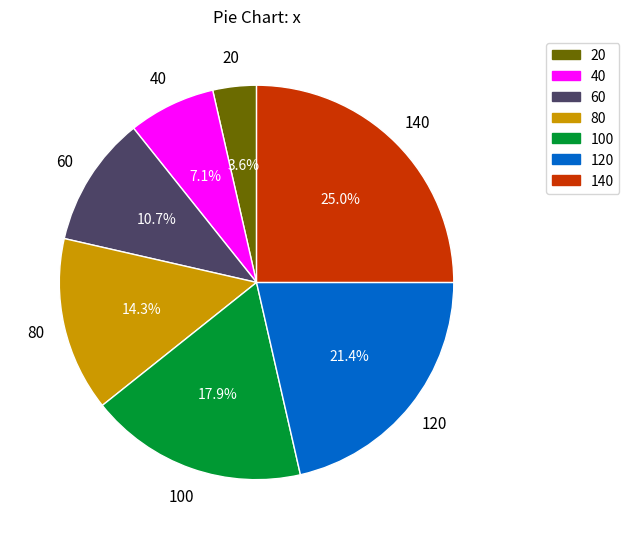

Count the number of slices in the pie.

7